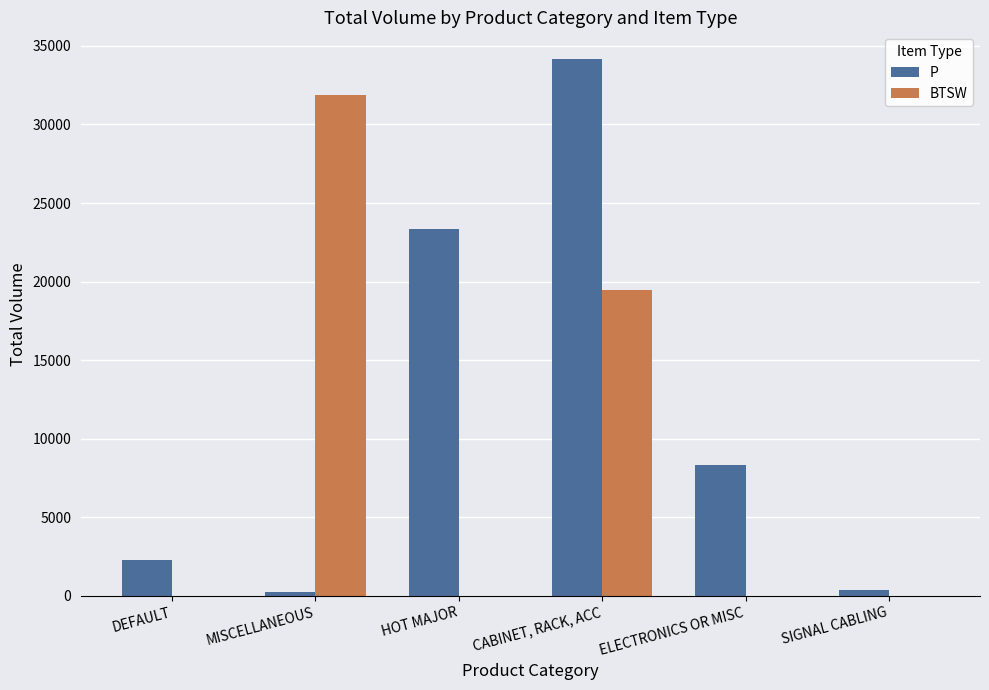

The BTSW series shows 0.0 at ELECTRONICS OR MISC. True or false?

True